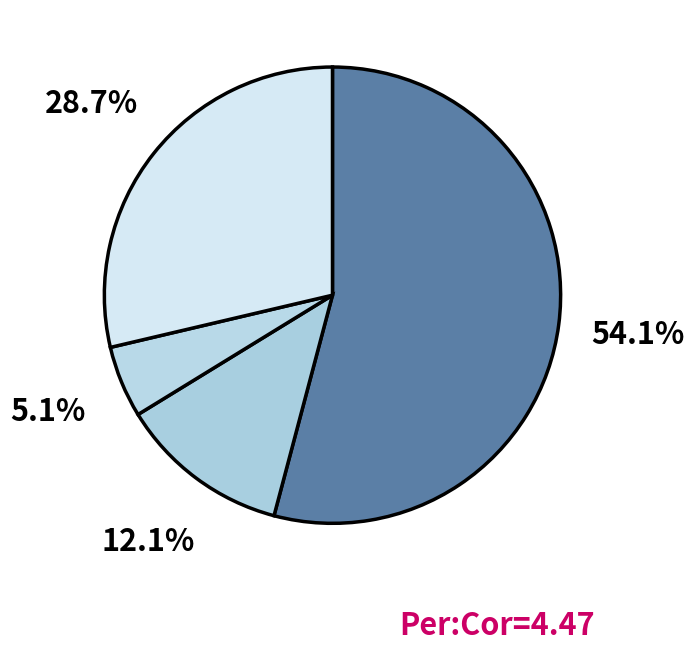

Which slice is the largest?

Varnamo